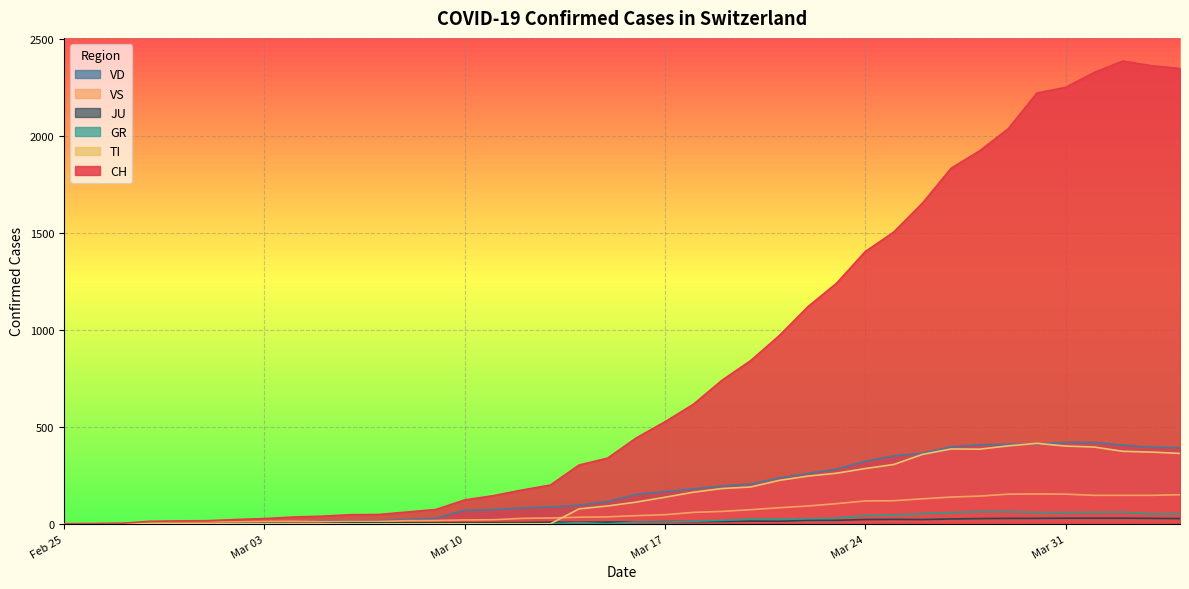

Which series has the largest range (max minus min)?

CH